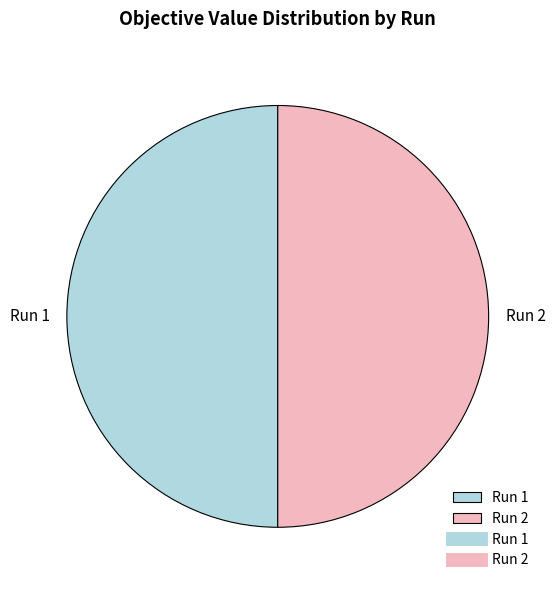

Do Run 1 and Run 2 together represent more than half of the pie?

Yes